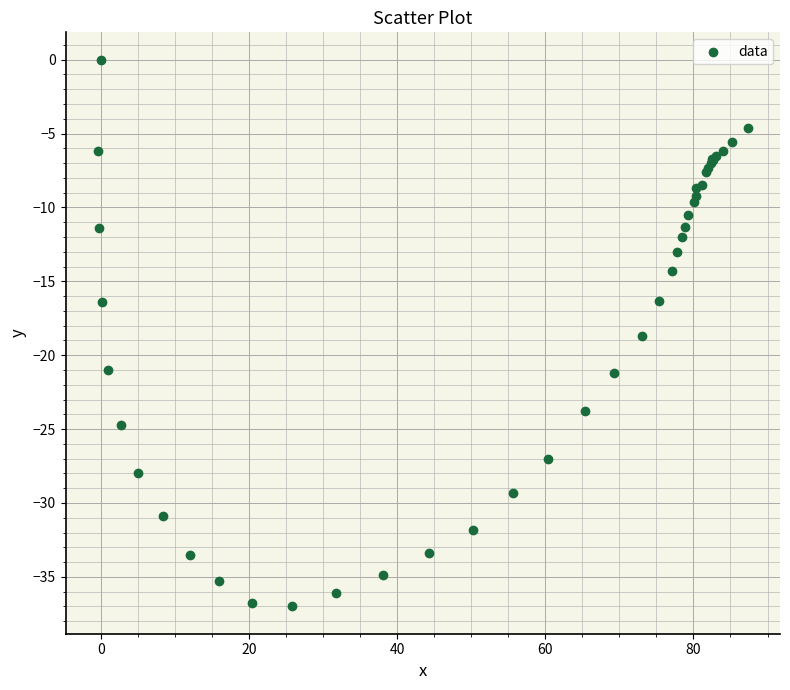

What Y value in the scatter plot is closest to -18?

-18.7